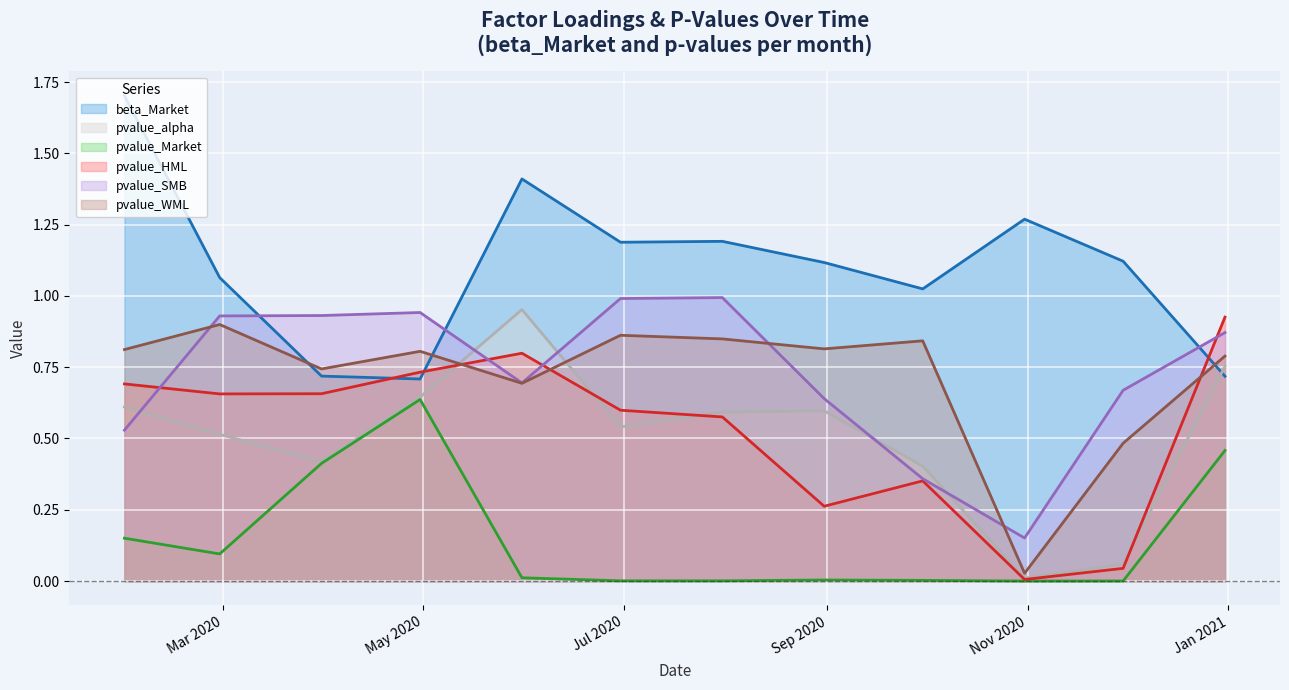

How many interior local valleys does the pvalue_WML series have?

4